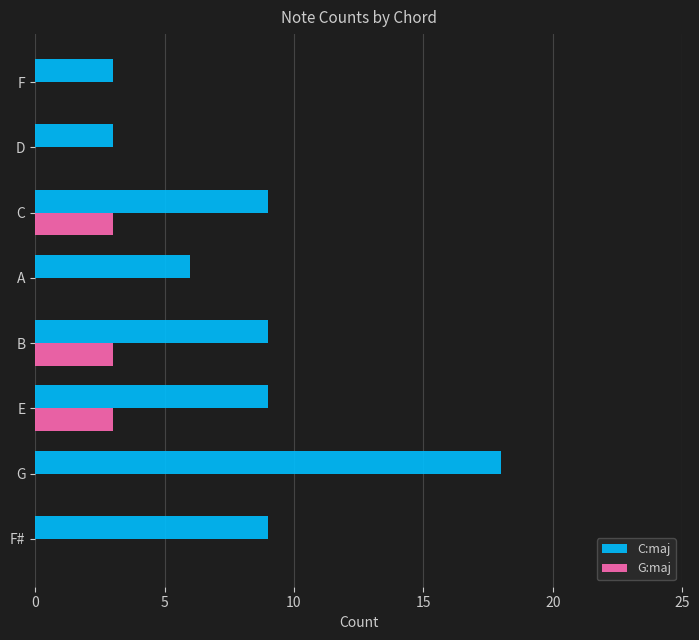

Between G and A, which series saw the biggest shift?

C:maj